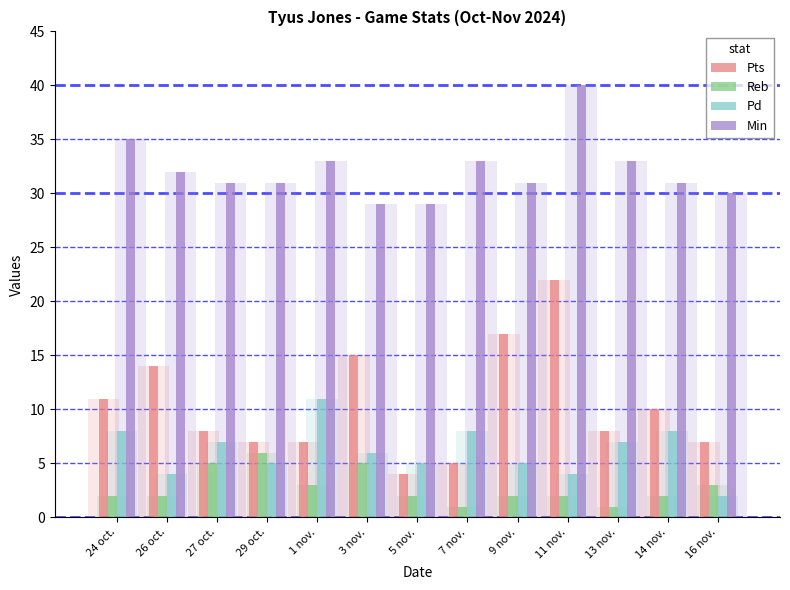

At which label does Reb reach its minimum?

7 nov.